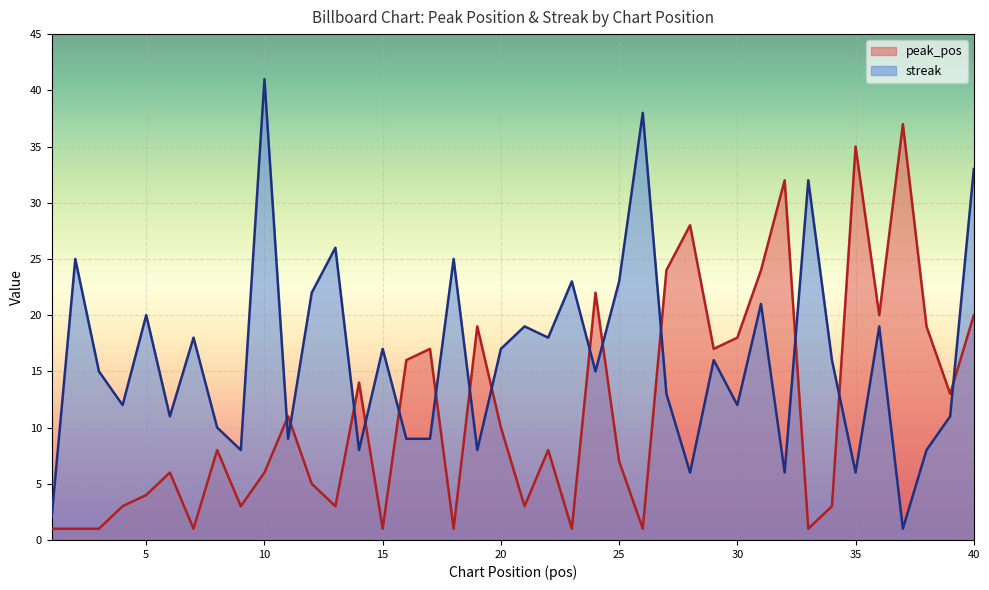

What is the sum of all streak values?

648